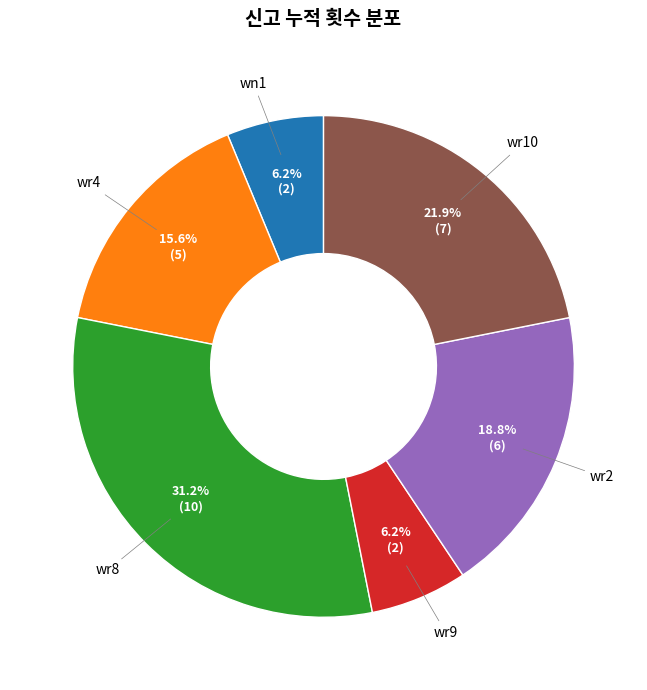

Does any single category account for the majority?

No